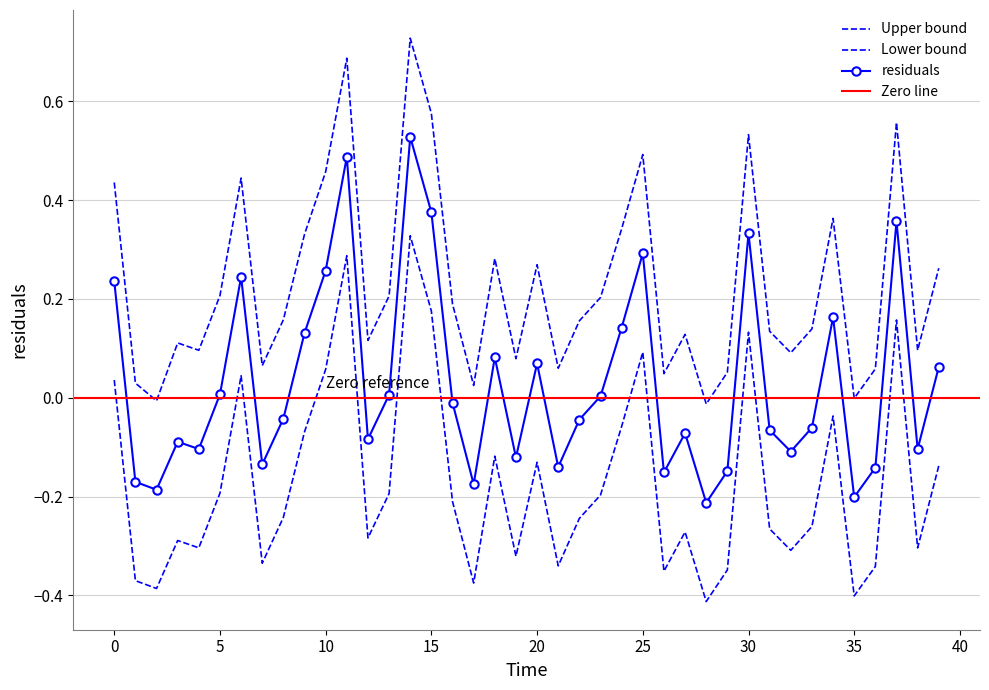

What is the difference between the second highest and second lowest values?

0.7